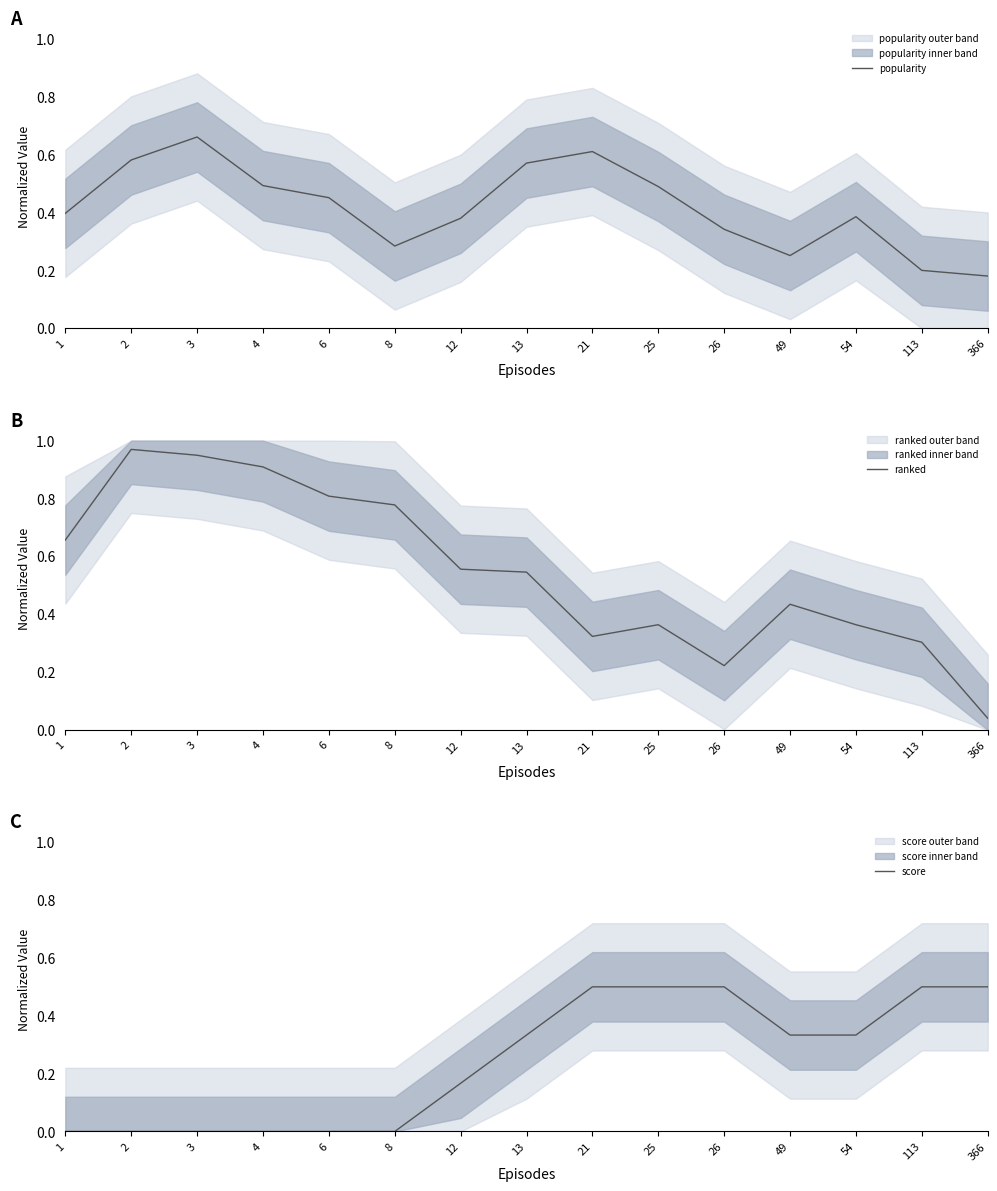

What is the difference between the score values at 26 and 3?

0.5